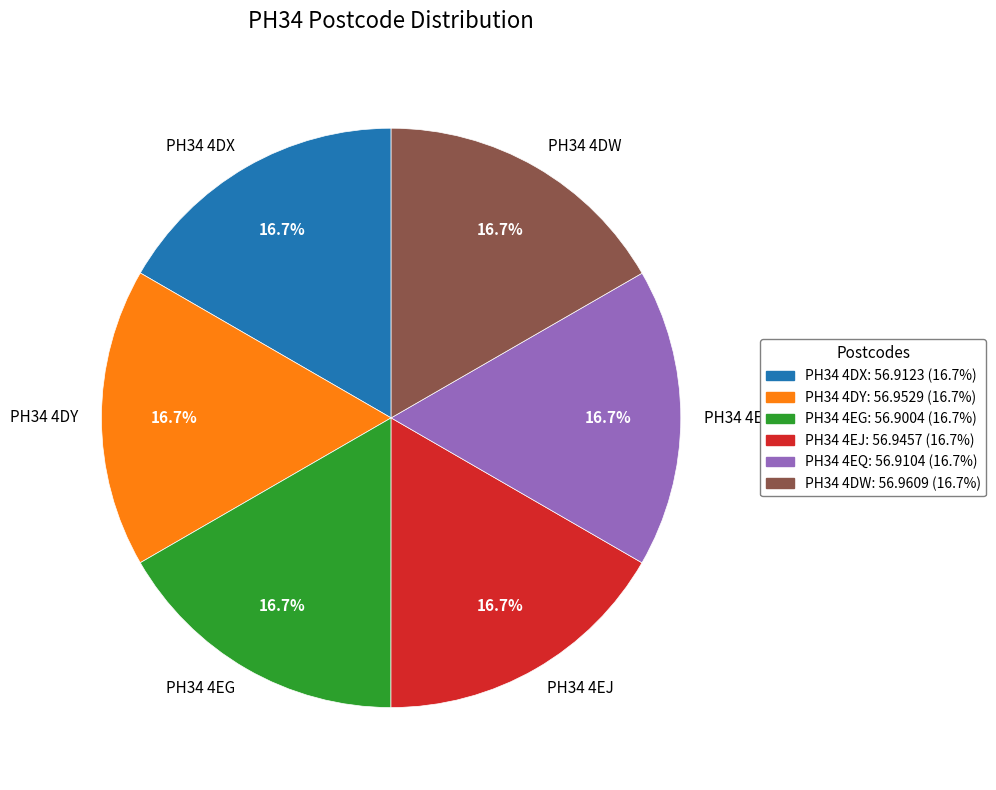

To the nearest percent, what portion does PH34 4EG represent?

17%